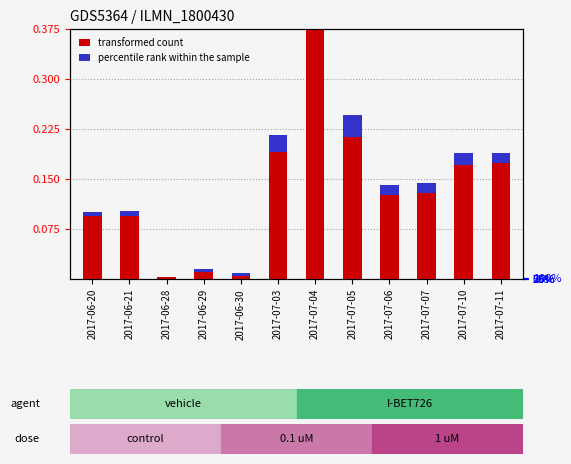

At which category does the chart reach its peak across all series?

2017-07-04